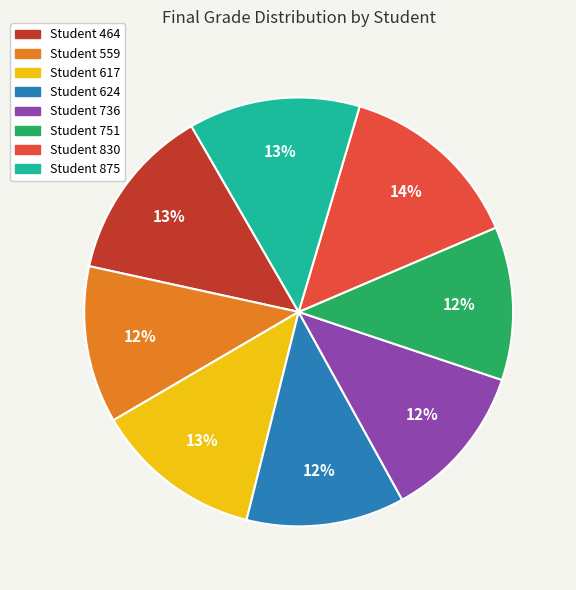

What is the ratio of the value at Student 751 to the value at Student 875?

0.9